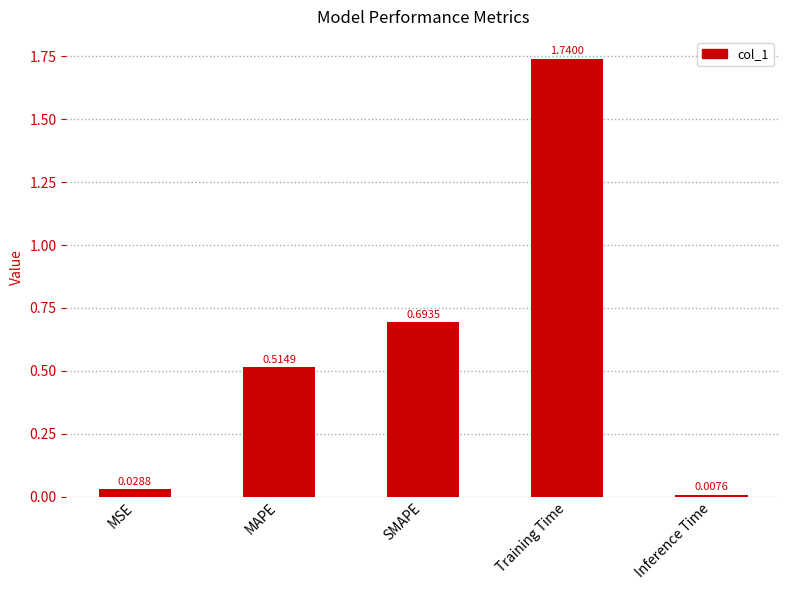

What is the change in value from MSE to Training Time?

+1.7